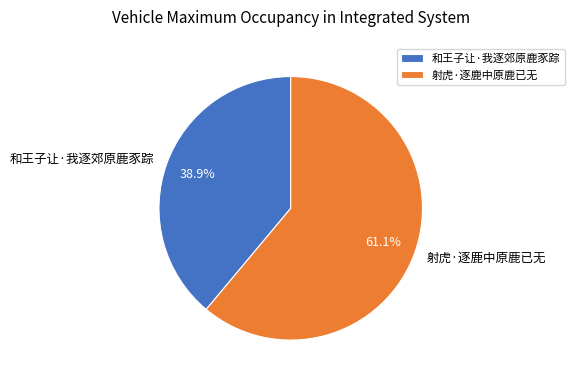

To the nearest percent, what percentage of the pie is 射虎·逐鹿中原鹿已无?

61%